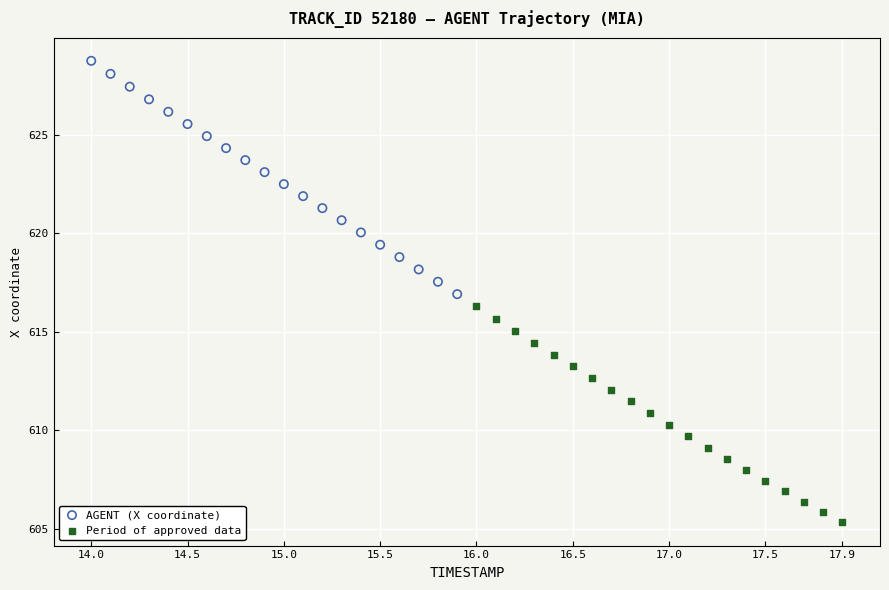

Which series contains the highest Y value?

AGENT (X coordinate)